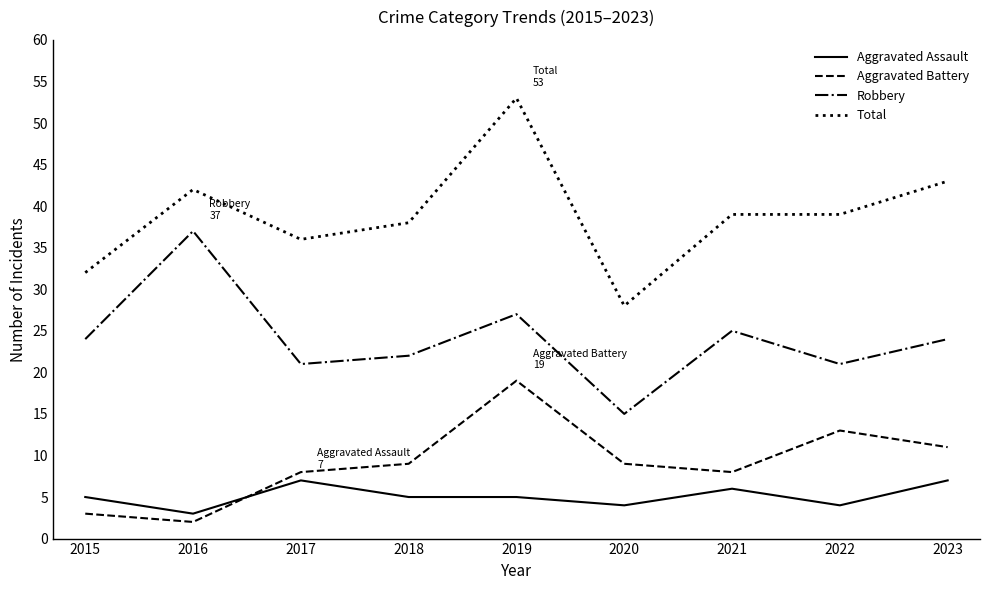

What is the sum of all Robbery values?

216